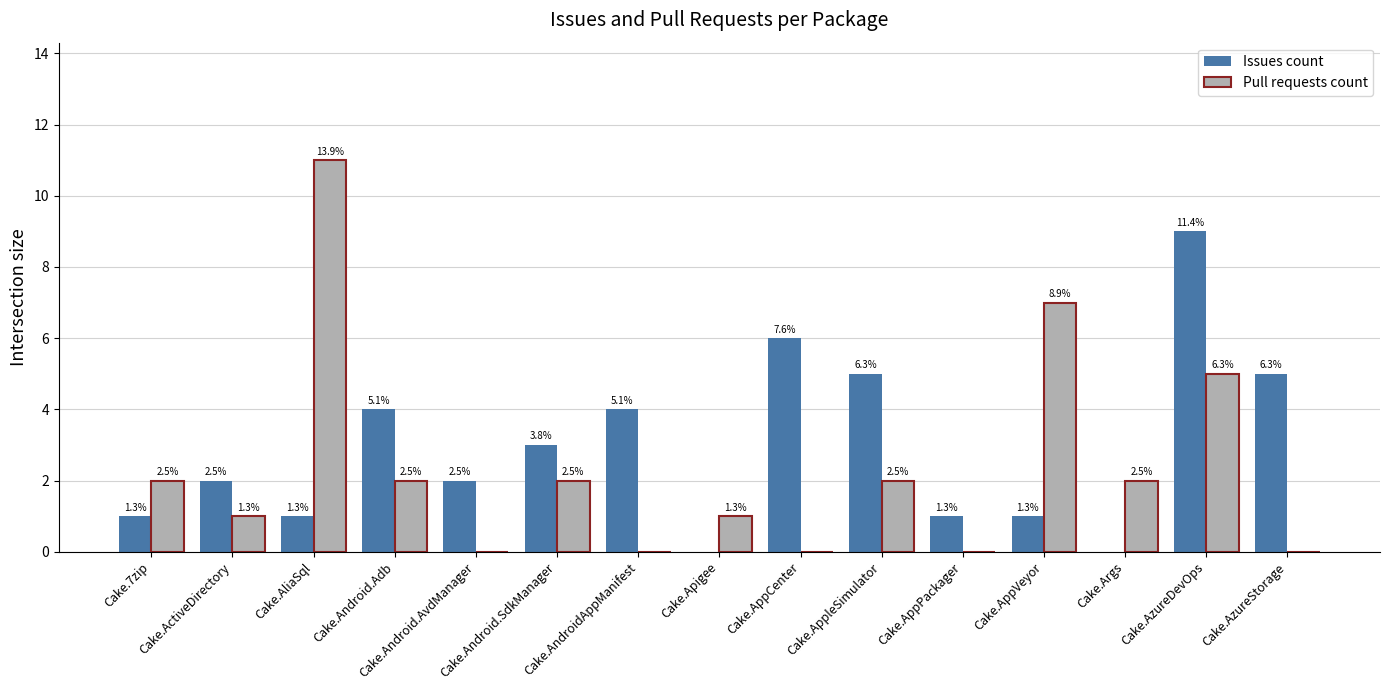

The value of Issues count at Cake.ActiveDirectory is 1. True or false?

False